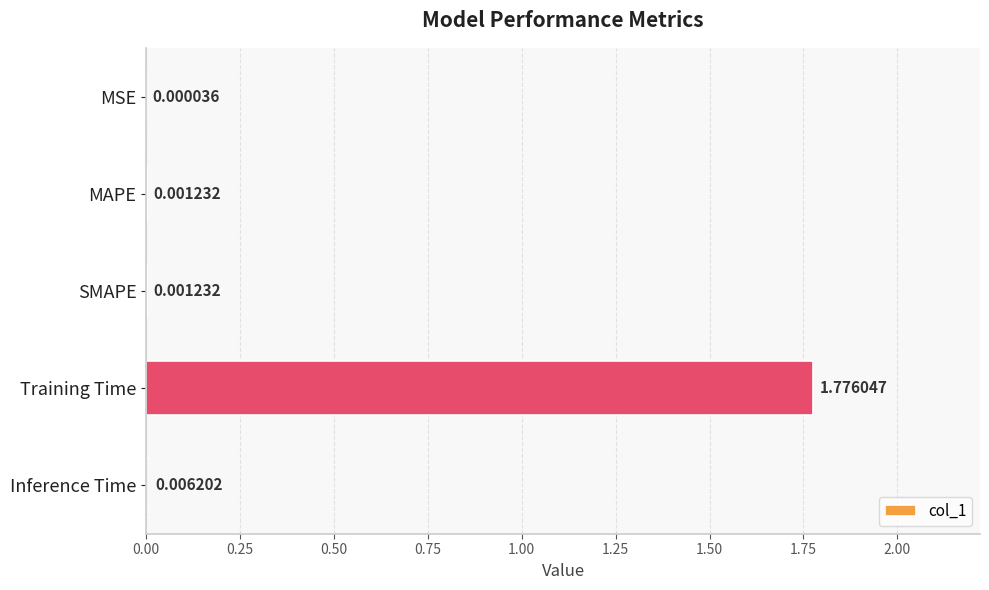

Which label corresponds to the largest value in the chart?

Training Time